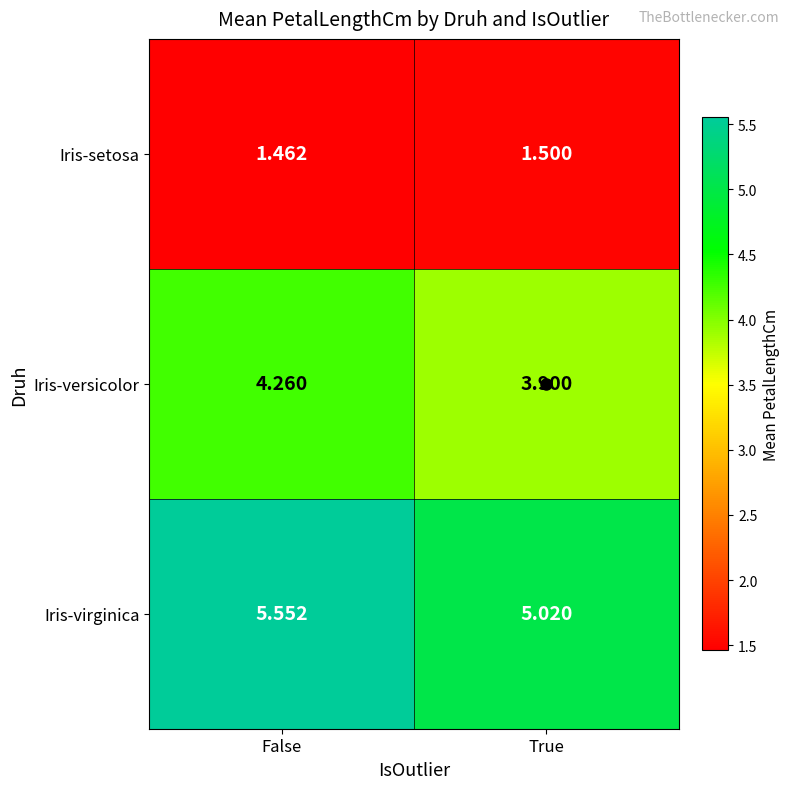

Which series has the largest range (max minus min)?

Iris-virginica